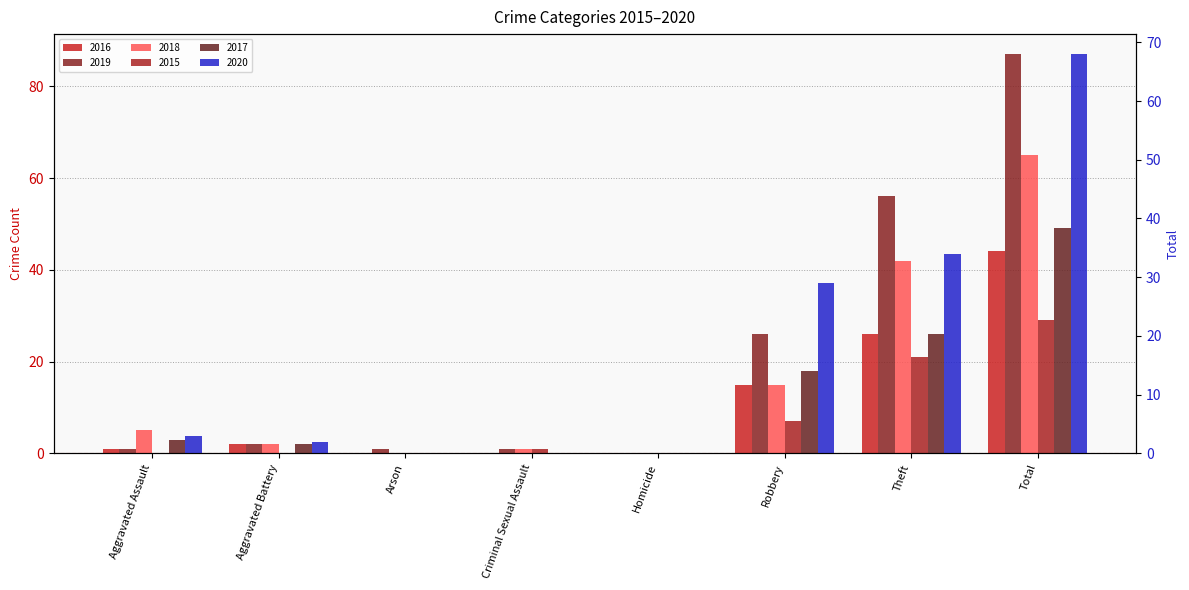

List the labels in order of 2016 value, largest first.

Total, Theft, Robbery, Aggravated Battery, Aggravated Assault, Arson, Criminal Sexual Assault, Homicide